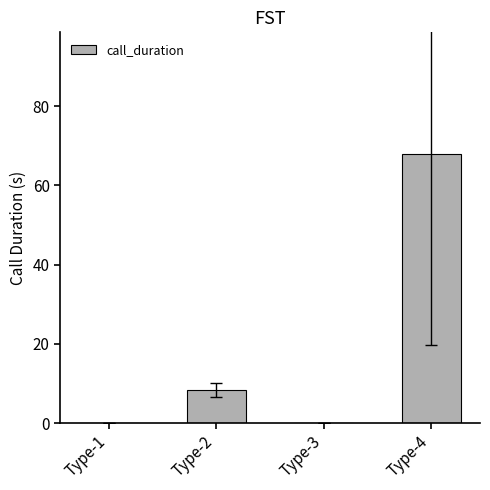

What is the sum of all values?

76.3